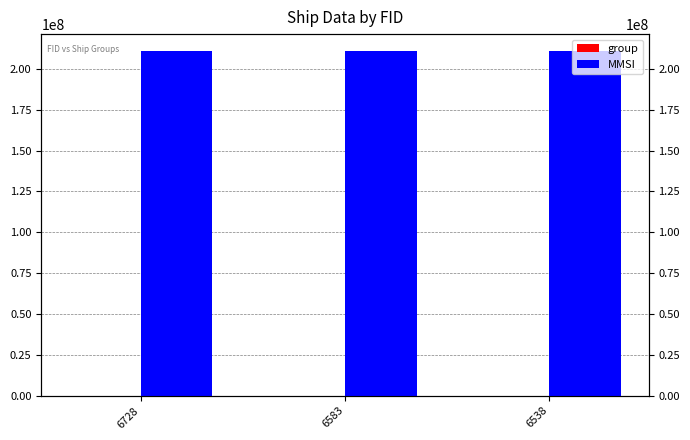

Reading left to right, extract all data points from this chart.

group: 4577	4467	4427
MMSI: 210779503	210779503	210779503